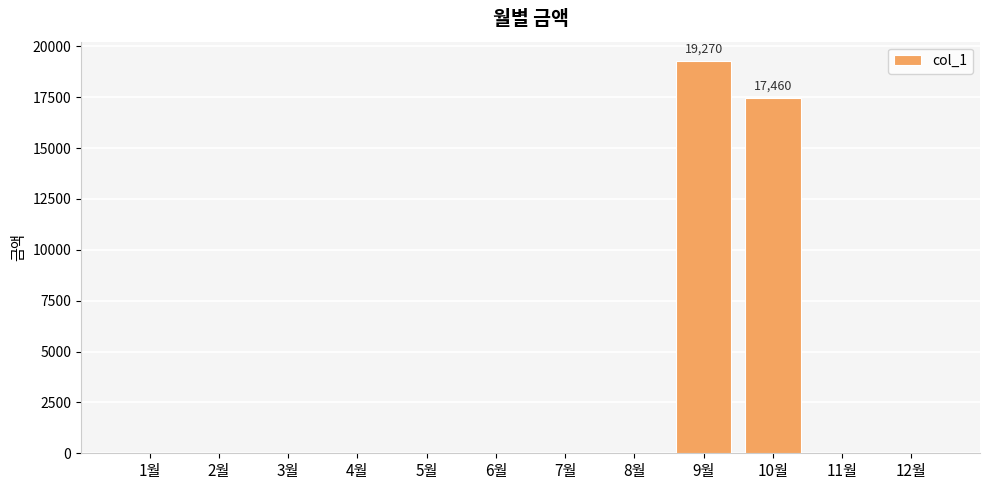

The value at 8월 is 13109. True or false?

False